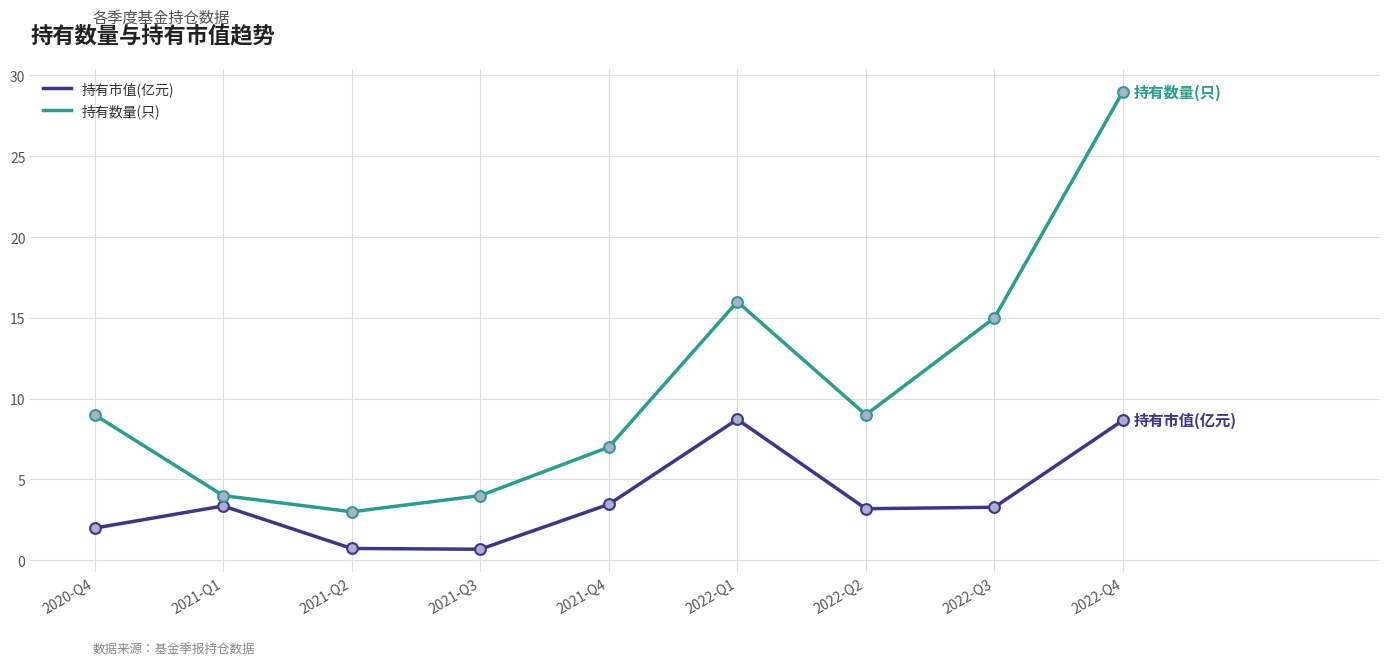

Is the value of 持有市值(亿元) at 2021-Q3 greater than the value of 持有数量(只) at 2021-Q1?

No